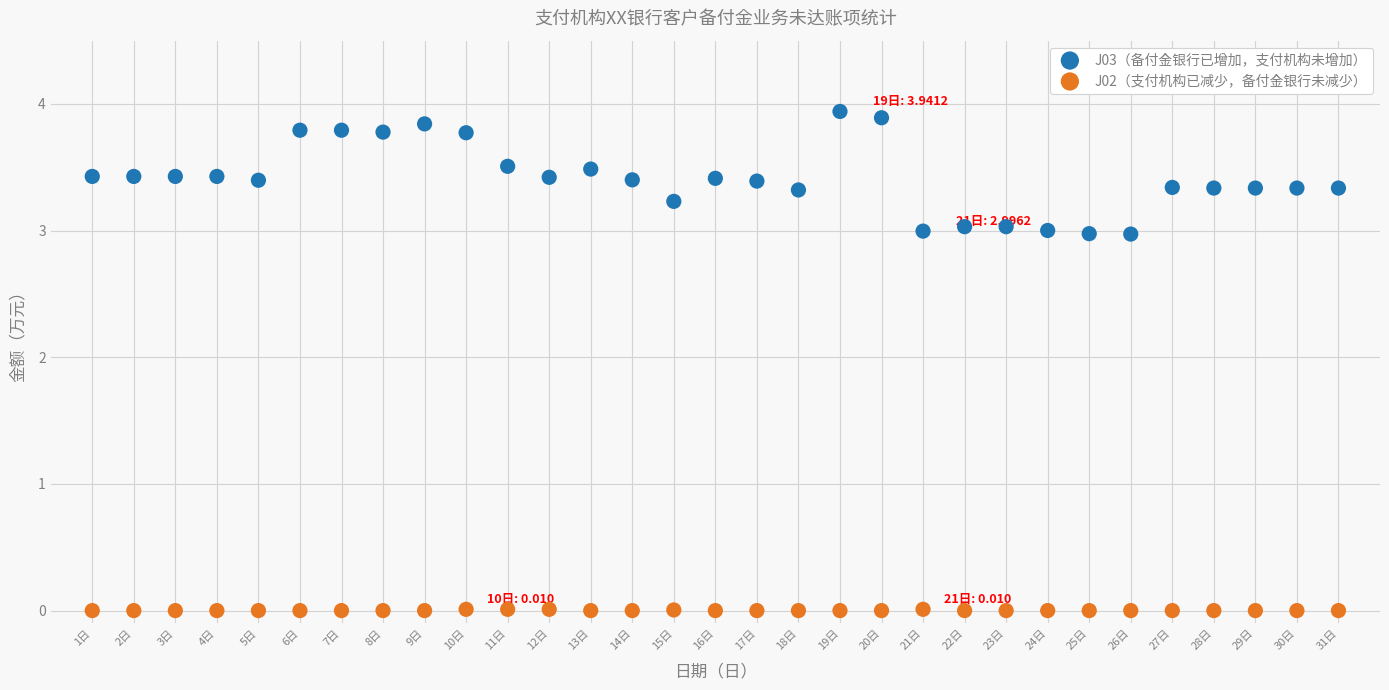

Across all data points, what is the range of Y values (max minus min)?

3.9